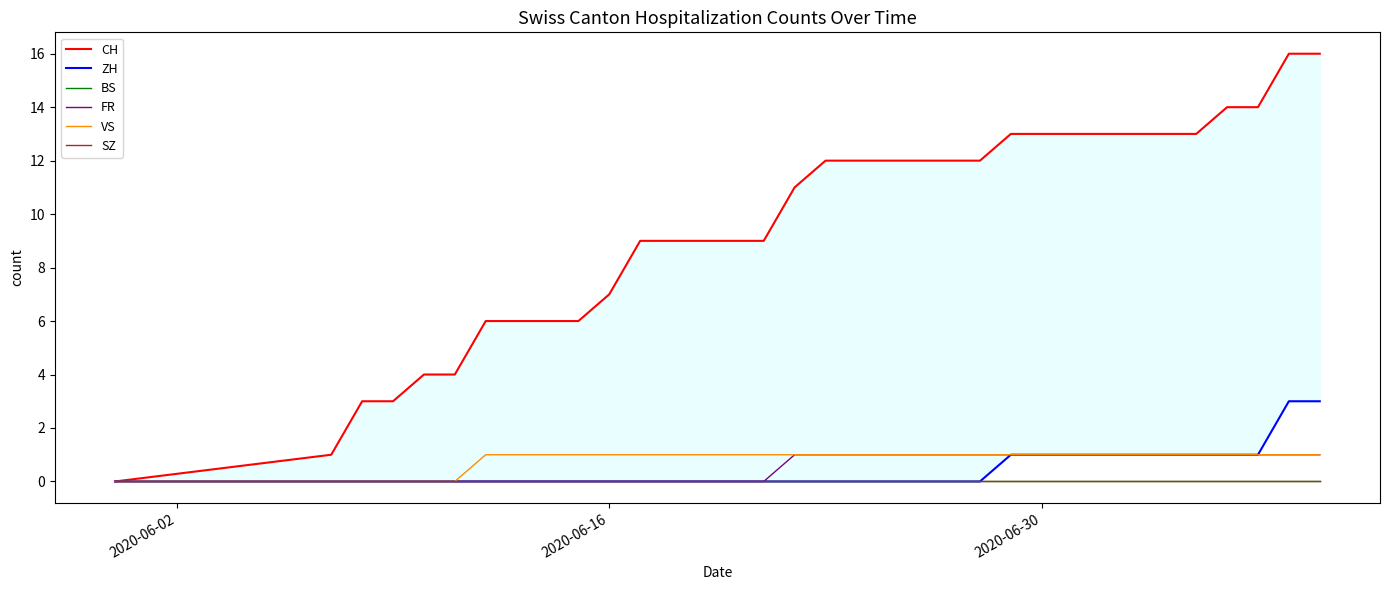

How many lines are shown in the chart?

6